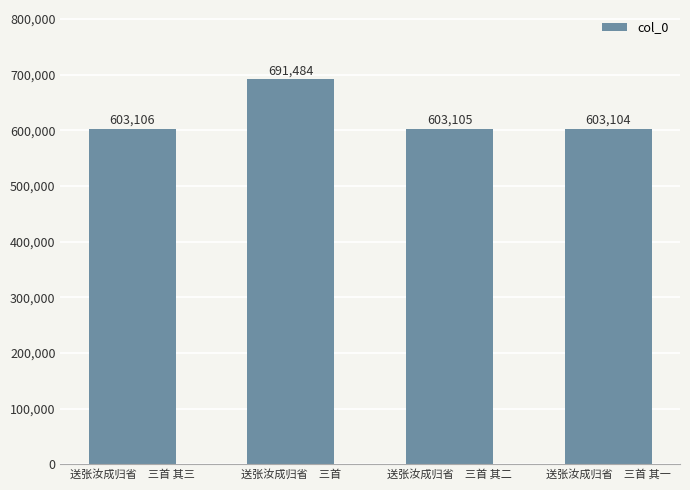

Reading left to right, list all the values displayed in this chart.

603106	691484	603105	603104